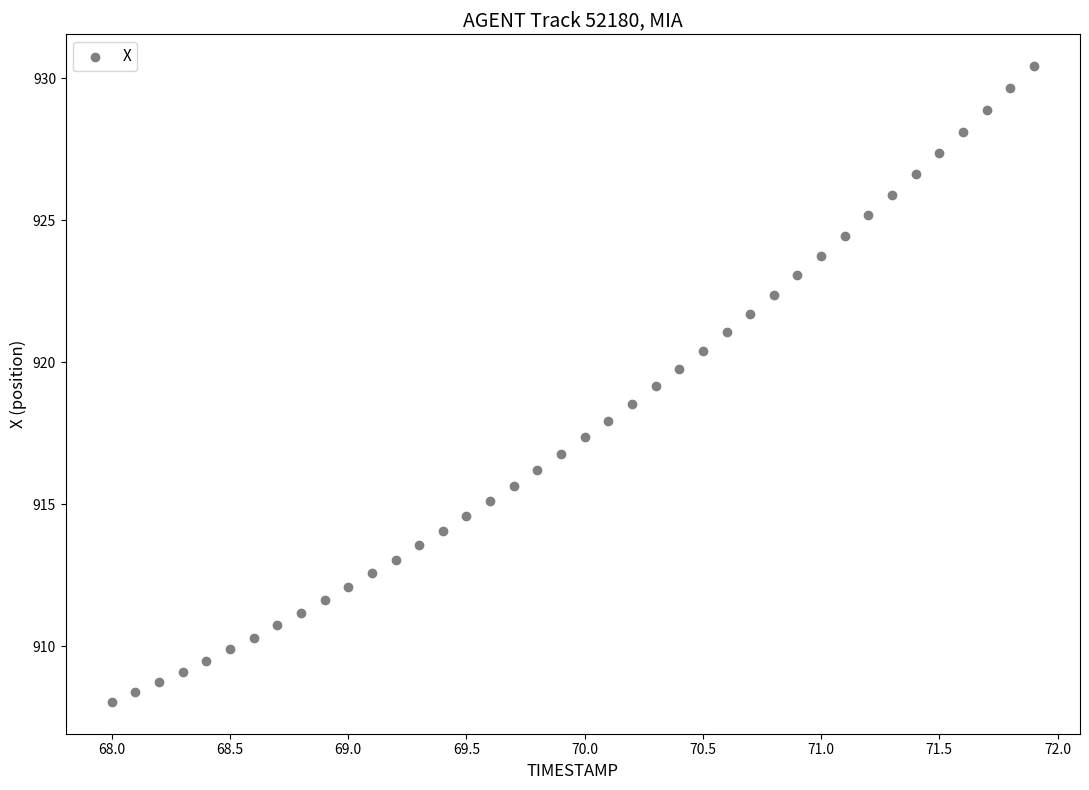

What is the range of Y values (max minus min)?

22.4